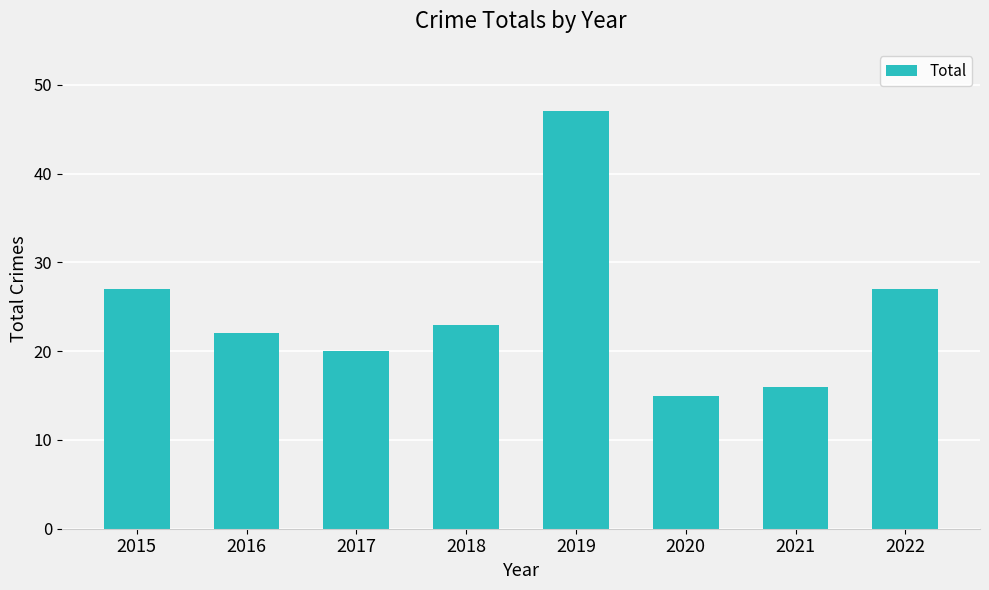

Reading left to right, transcribe all the data shown in this chart.

2015=27	2016=22	2017=20	2018=23	2019=47	2020=15	2021=16	2022=27